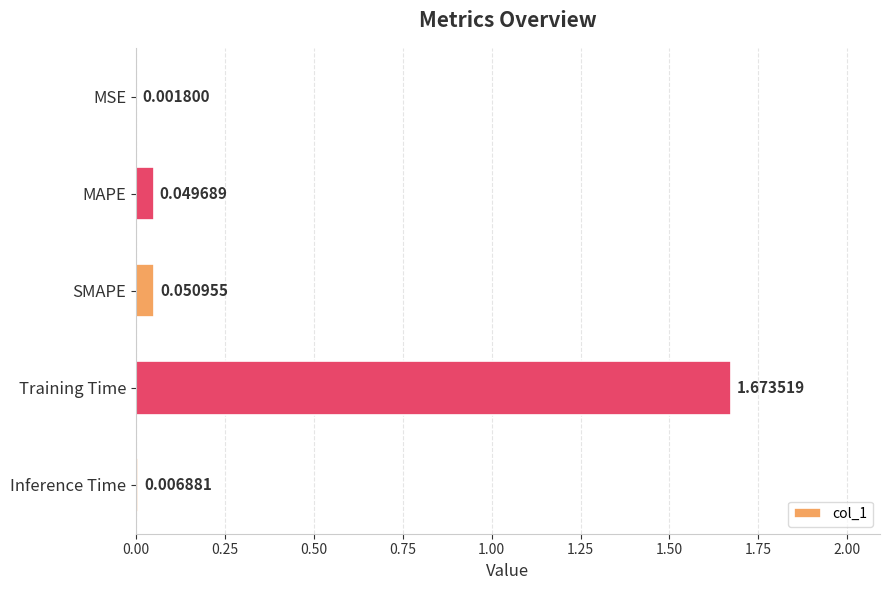

Where is the data nearest to the value 0?

MSE